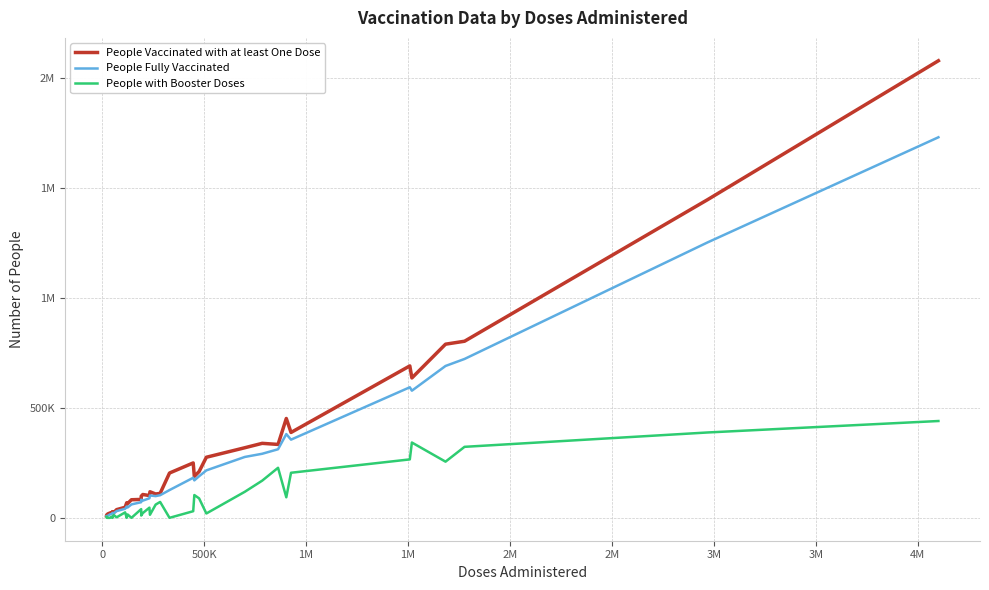

What is the difference between the maximum and minimum values in the People Fully Vaccinated series?

1720975